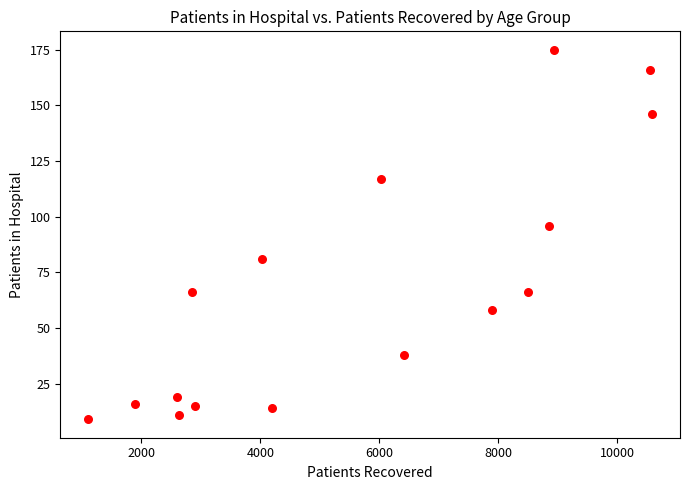

What is the range of Y values (max minus min)?

166